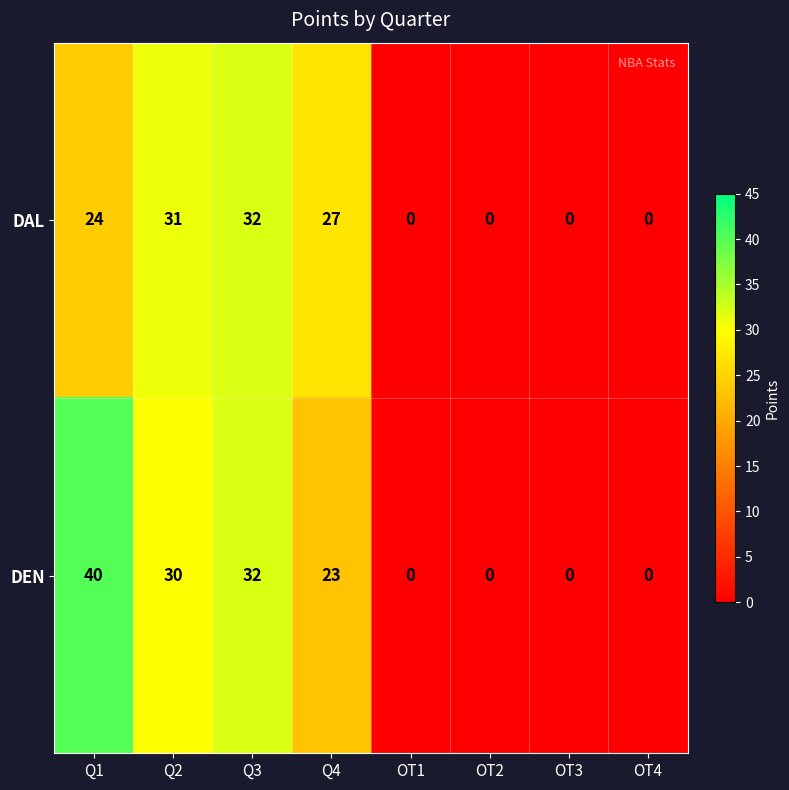

Which series has the largest total across all categories?

DEN